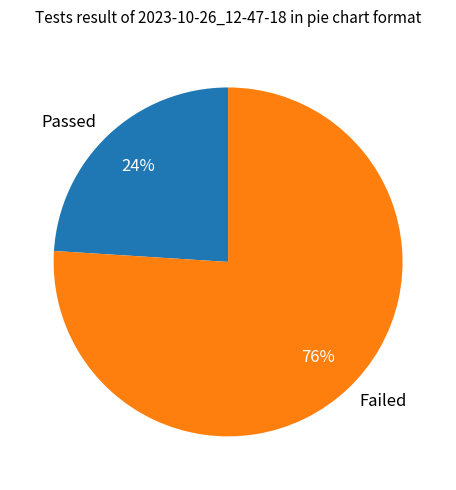

Is it true that Failed is 69% of the pie?

False